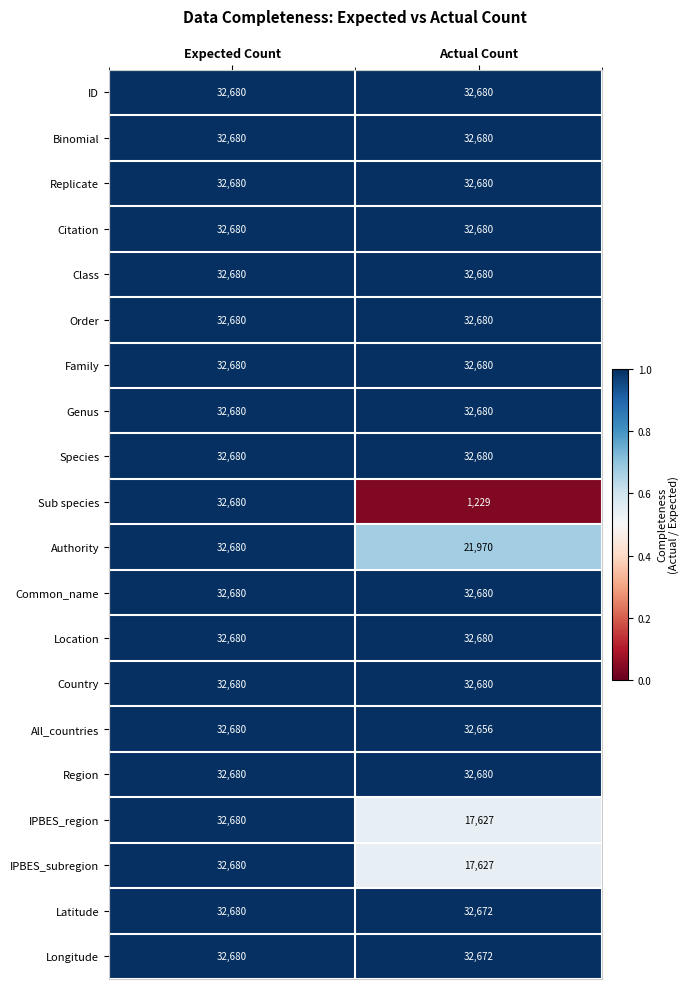

Which series has the widest spread of values?

Sub species